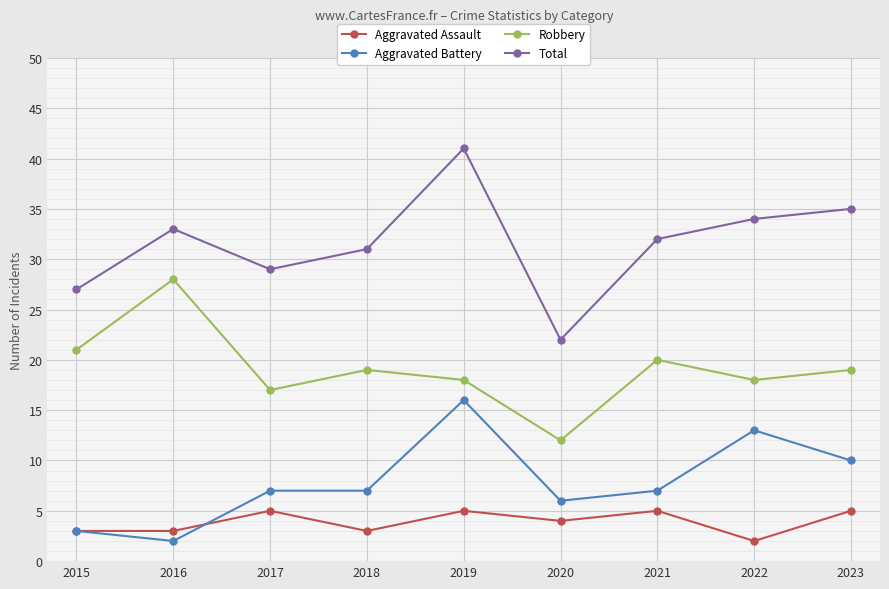

Which category has the lowest value in the Aggravated Assault series?

2022